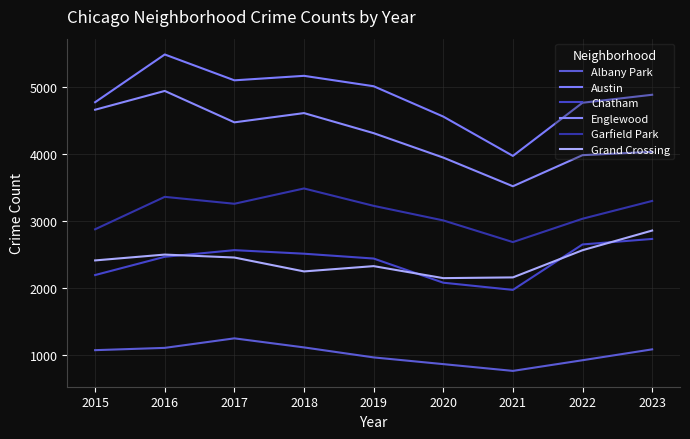

Is this an area chart (filled region under the line)?

No